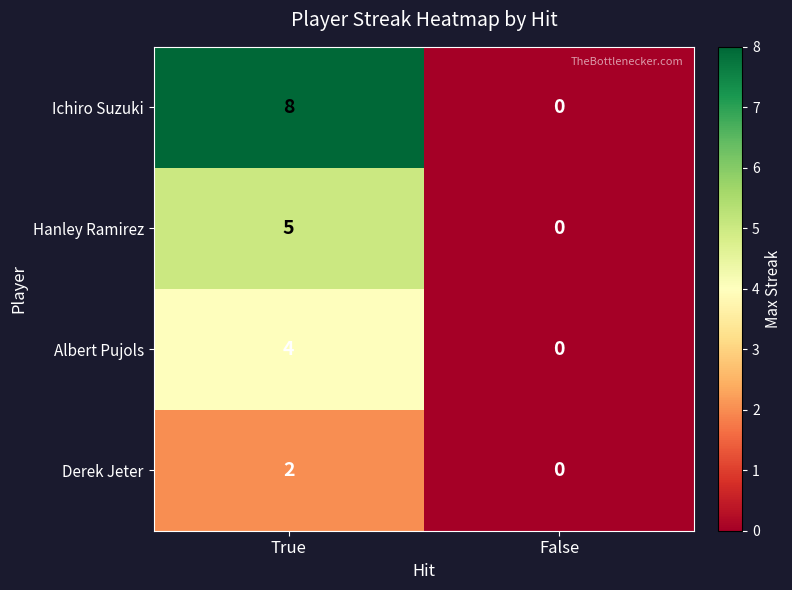

Is it true that Hanley Ramirez equals 2 at False?

False